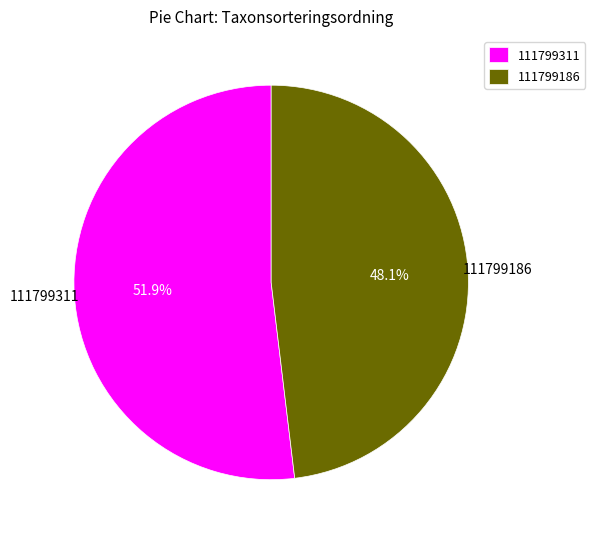

What is the largest slice in the pie chart?

111799311